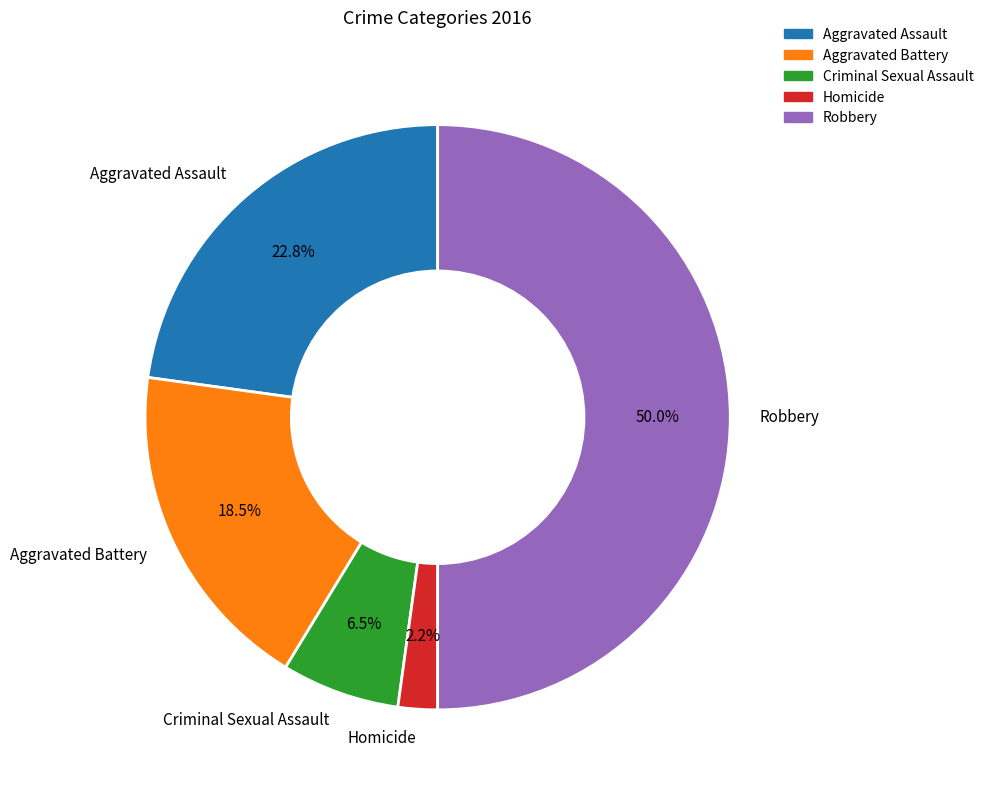

How many slices are in this pie chart?

5